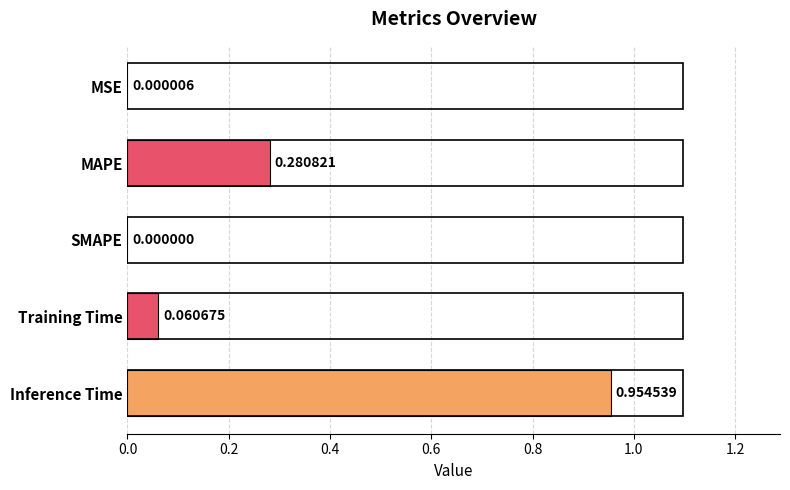

Where is the data nearest to the value 0?

SMAPE